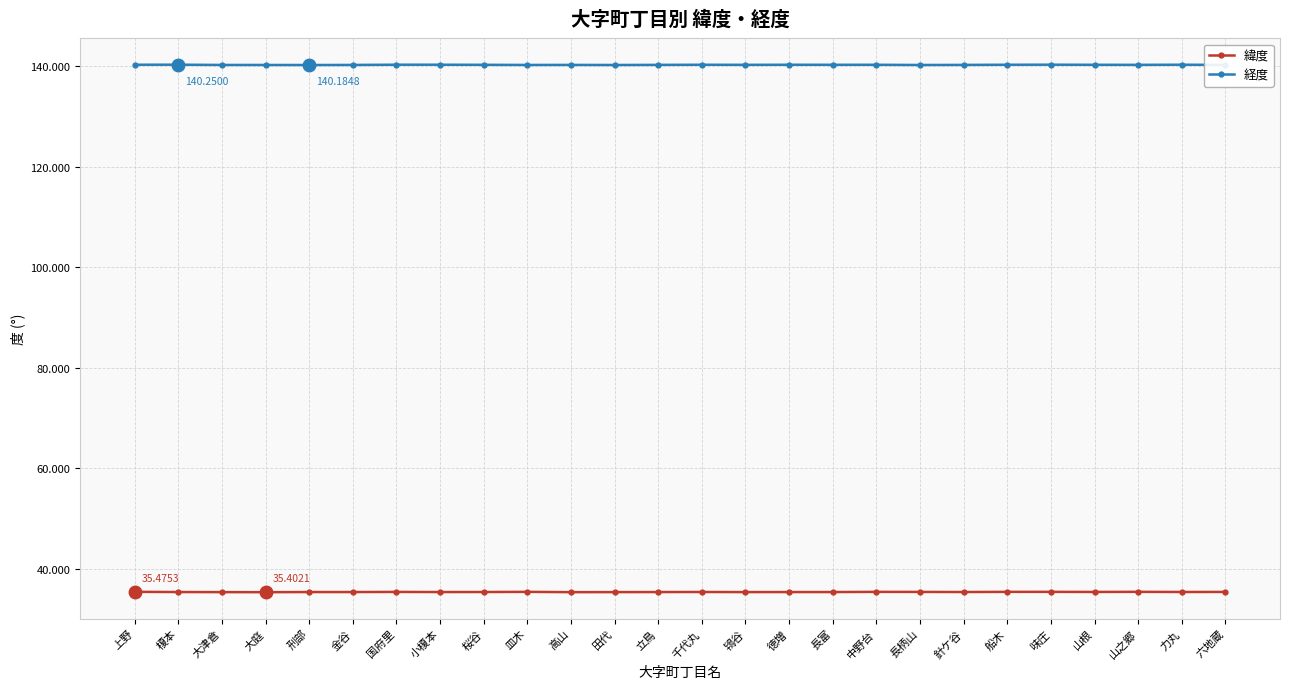

True or false: 経度 has more than 2 points higher than both neighbors.

True